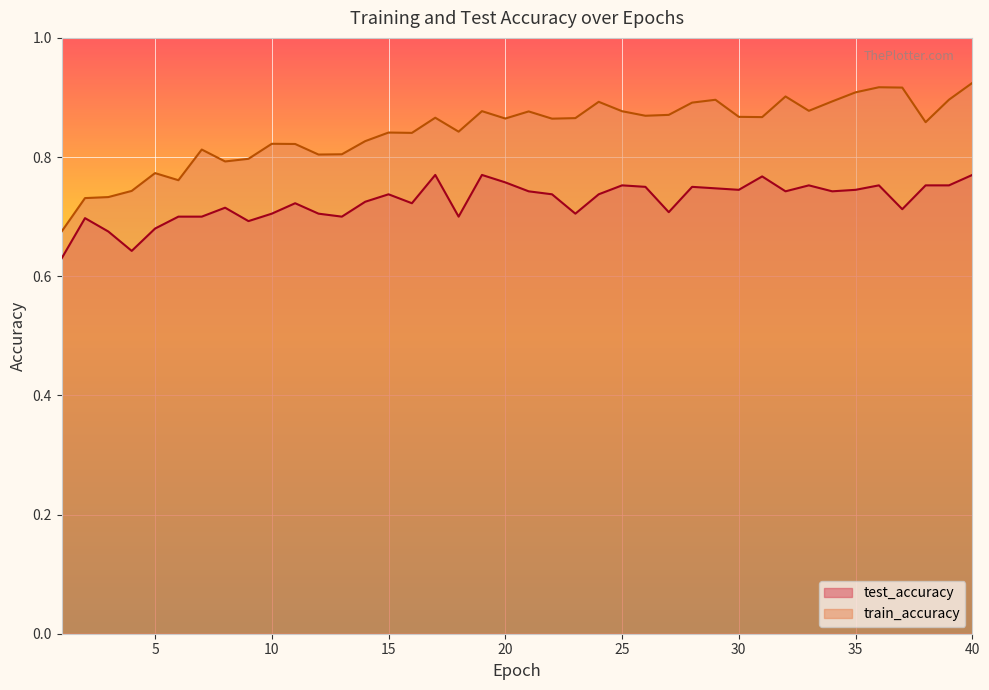

Count the test_accuracy values in the range 0 to 1.

40